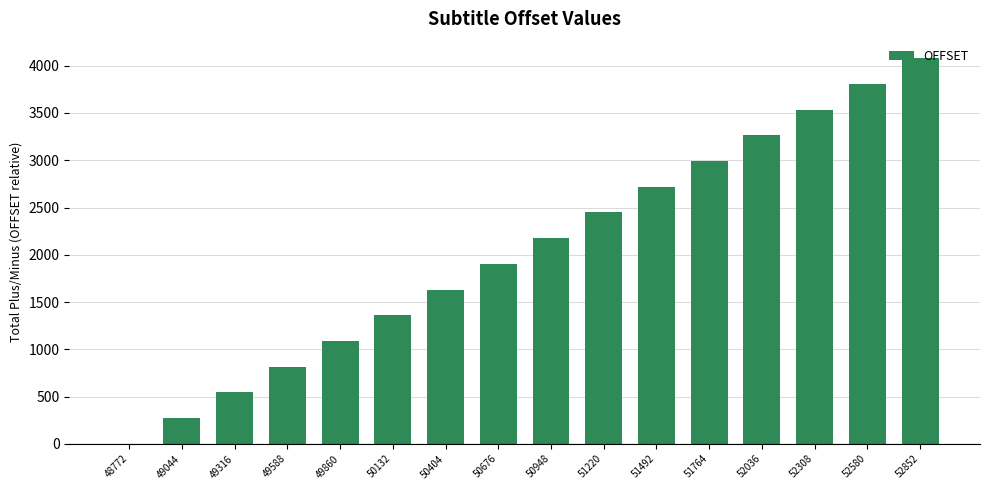

Reading left to right, list all the values displayed in this chart.

0	272	544	816	1088	1360	1632	1904	2176	2448	2720	2992	3264	3536	3808	4080